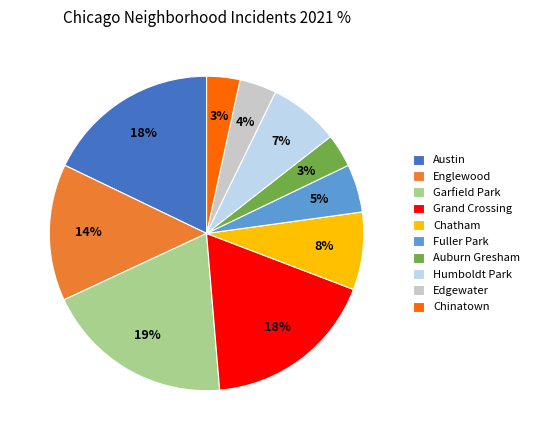

Combined, do Auburn Gresham and Humboldt Park account for over 50%?

No